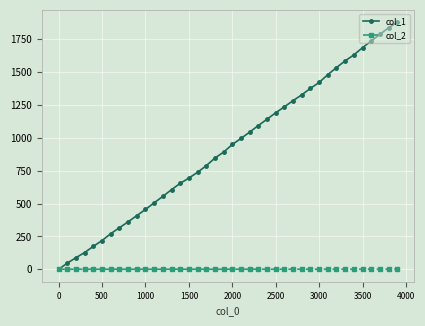

Which series has the largest range (max minus min)?

col_1